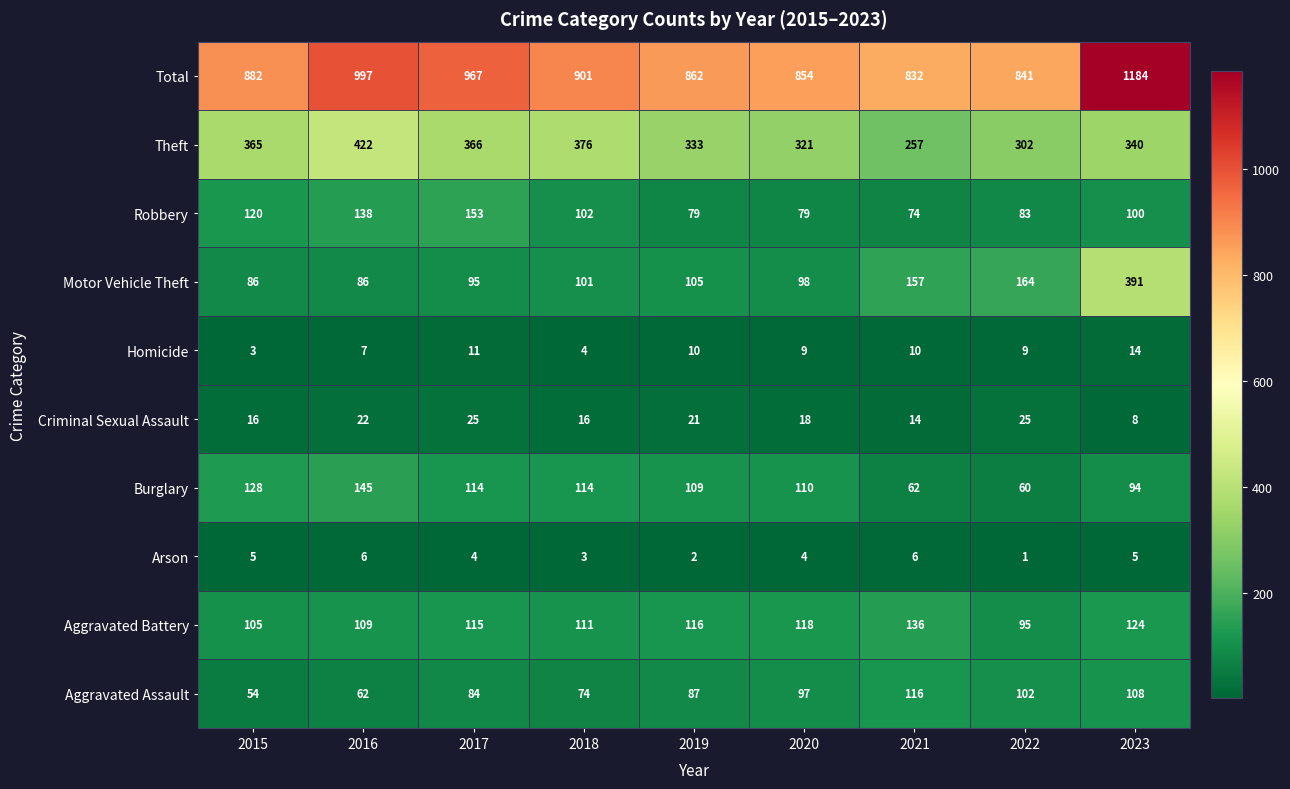

At which category is the sum across all series the highest?

2023